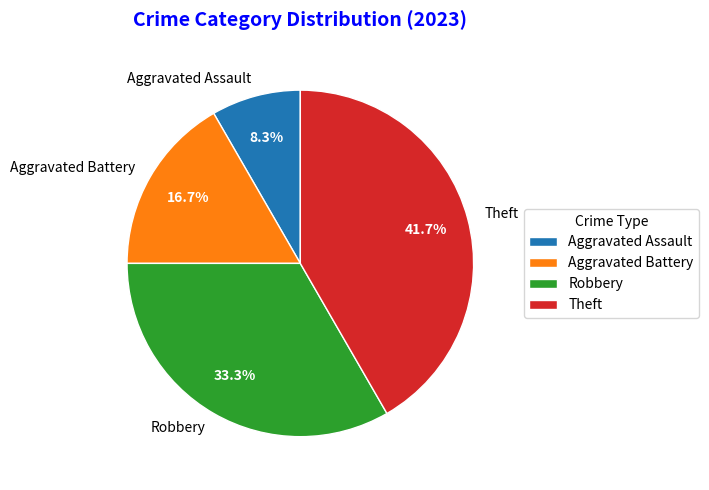

Does Aggravated Assault account for over 50% of the chart?

No